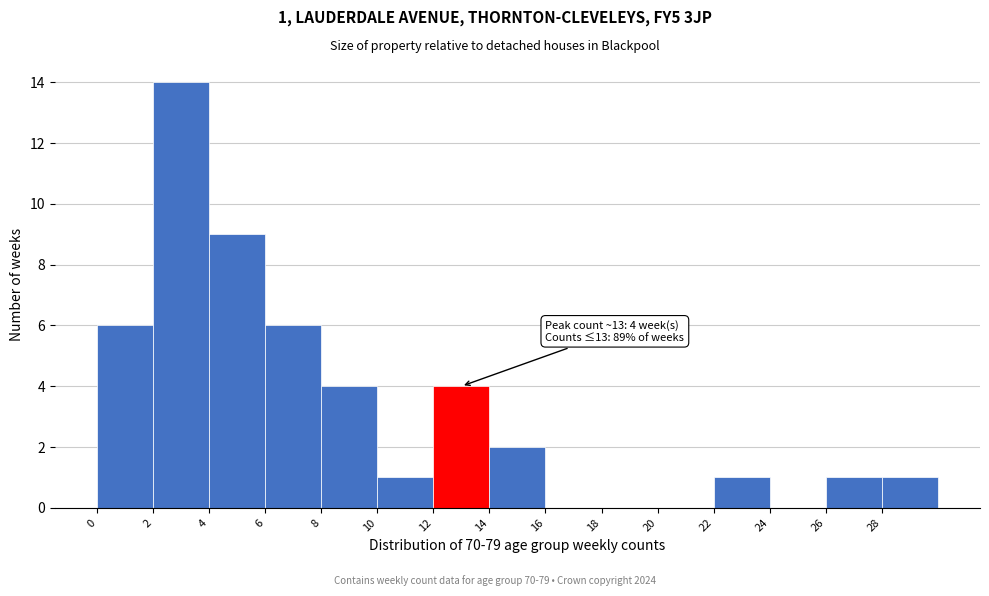

Over which range of the x-axis is the bar tallest?

2 to 4